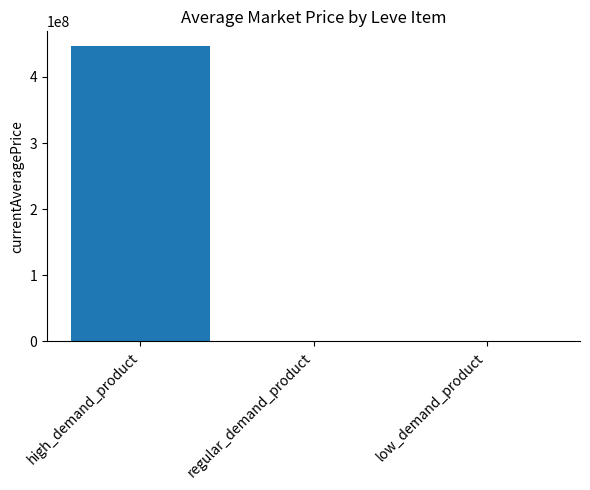

How many categories are shown in the chart?

3